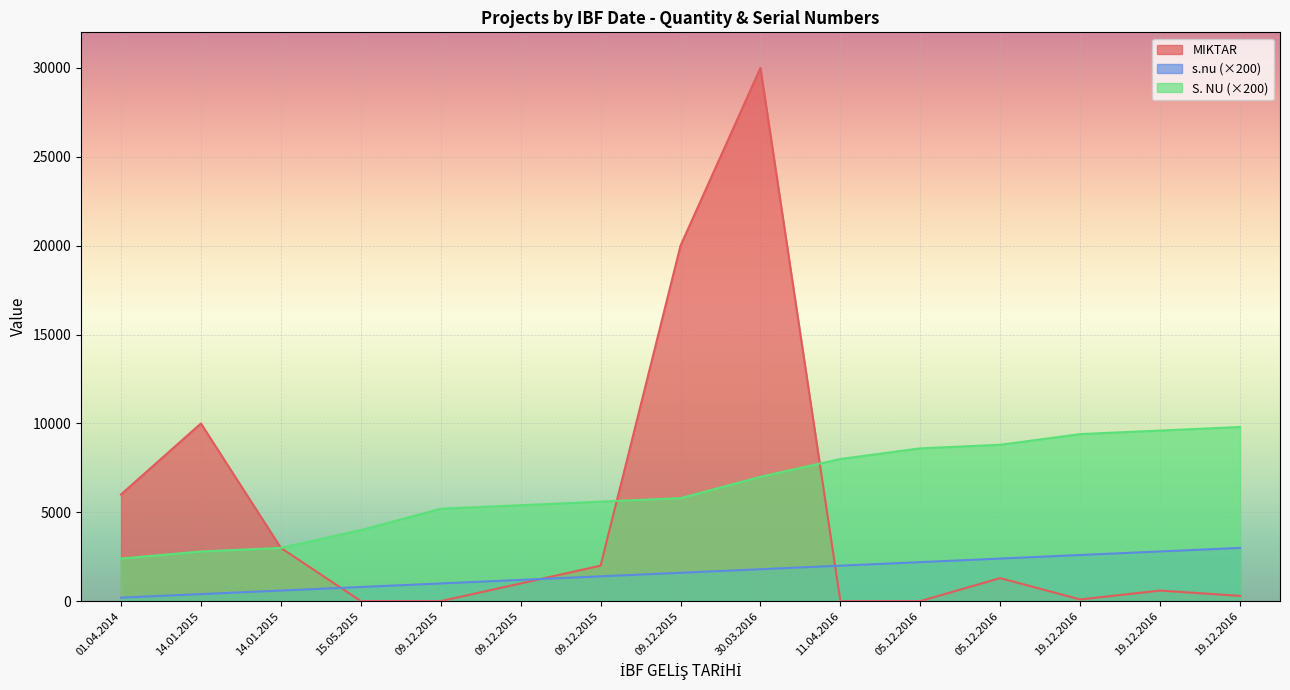

What is the average value of the S. NU series?

6360